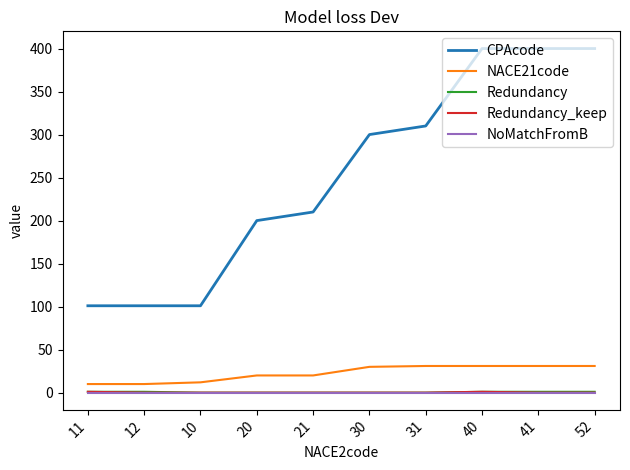

True or false: NACE21code and Redundancy_keep intersect in this chart.

False